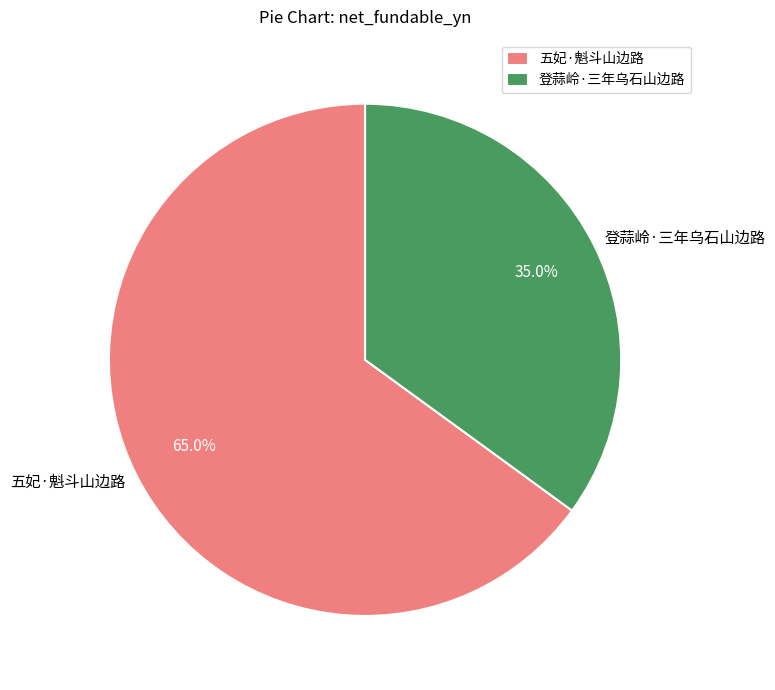

Is 五妃·魁斗山边路 the majority of the pie?

Yes